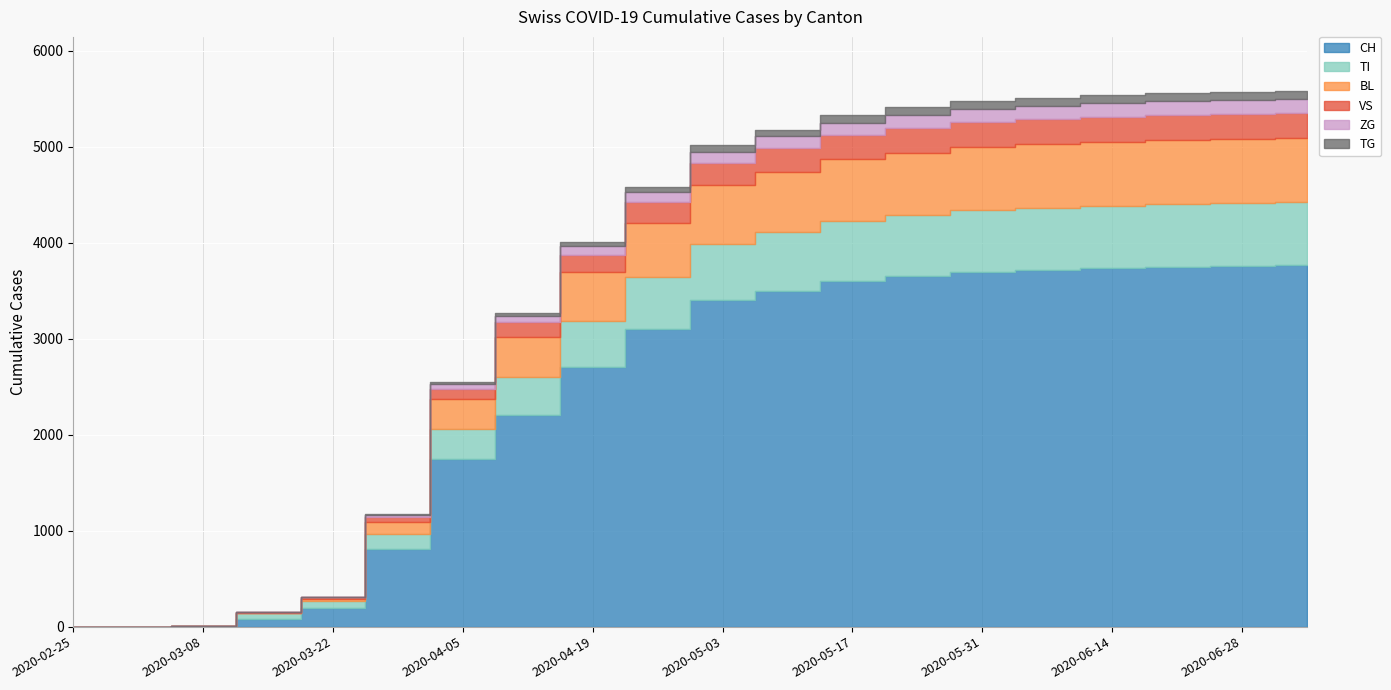

Reading left to right, list all the values displayed in this chart.

CH: 2020-02-25=0	2020-03-01=0	2020-03-08=2	2020-03-15=76	2020-03-22=192	2020-03-29=813	2020-04-05=1744	2020-04-12=2200	2020-04-19=2700	2020-04-26=3100	2020-05-03=3400	2020-05-10=3500	2020-05-17=3600	2020-05-24=3650	2020-05-31=3700	2020-06-07=3720	2020-06-14=3740	2020-06-21=3750	2020-06-28=3760	2020-07-05=3770
TI: 2020-02-25=0	2020-03-01=0	2020-03-08=0	2020-03-15=61	2020-03-22=70	2020-03-29=155	2020-04-05=314	2020-04-12=400	2020-04-19=480	2020-04-26=540	2020-05-03=590	2020-05-10=610	2020-05-17=625	2020-05-24=635	2020-05-31=640	2020-06-07=644	2020-06-14=647	2020-06-21=649	2020-06-28=651	2020-07-05=652
BL: 2020-02-25=0	2020-03-01=0	2020-03-08=0	2020-03-15=5	2020-03-22=25	2020-03-29=123	2020-04-05=309	2020-04-12=420	2020-04-19=510	2020-04-26=570	2020-05-03=610	2020-05-10=630	2020-05-17=645	2020-05-24=655	2020-05-31=660	2020-06-07=663	2020-06-14=665	2020-06-21=667	2020-06-28=668	2020-07-05=669
VS: 2020-02-25=0	2020-03-01=0	2020-03-08=2	2020-03-15=6	2020-03-22=19	2020-03-29=54	2020-04-05=112	2020-04-12=150	2020-04-19=185	2020-04-26=210	2020-05-03=230	2020-05-10=242	2020-05-17=250	2020-05-24=255	2020-05-31=258	2020-06-07=260	2020-06-14=262	2020-06-21=263	2020-06-28=264	2020-07-05=265
ZG: 2020-02-25=0	2020-03-01=0	2020-03-08=0	2020-03-15=0	2020-03-22=5	2020-03-29=21	2020-04-05=46	2020-04-12=68	2020-04-19=88	2020-04-26=105	2020-05-03=118	2020-05-10=126	2020-05-17=132	2020-05-24=136	2020-05-31=139	2020-06-07=141	2020-06-14=143	2020-06-21=144	2020-06-28=145	2020-07-05=146
TG: 2020-02-25=0	2020-03-01=0	2020-03-08=0	2020-03-15=0	2020-03-22=0	2020-03-29=6	2020-04-05=21	2020-04-12=35	2020-04-19=48	2020-04-26=58	2020-05-03=66	2020-05-10=71	2020-05-17=75	2020-05-24=78	2020-05-31=80	2020-06-07=81	2020-06-14=82	2020-06-21=83	2020-06-28=84	2020-07-05=84